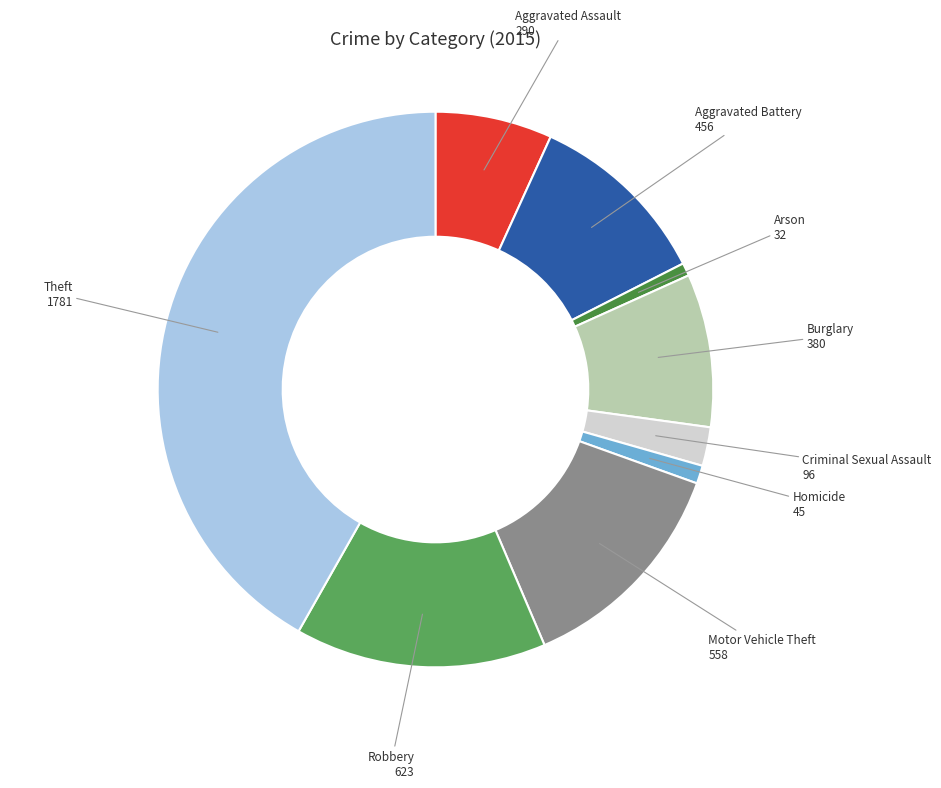

The Arson slice represents 1% of the pie. True or false?

True